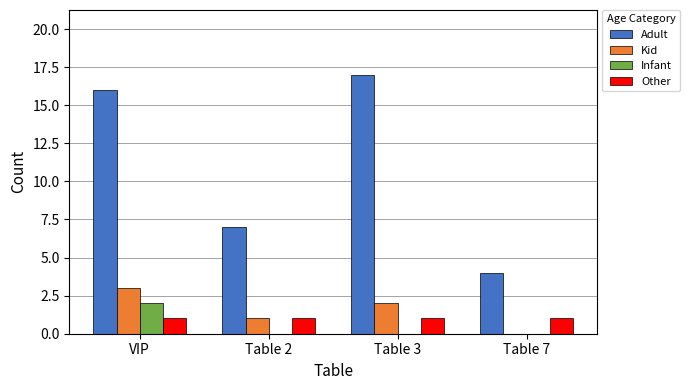

What is the approximate value of Infant at VIP?

2